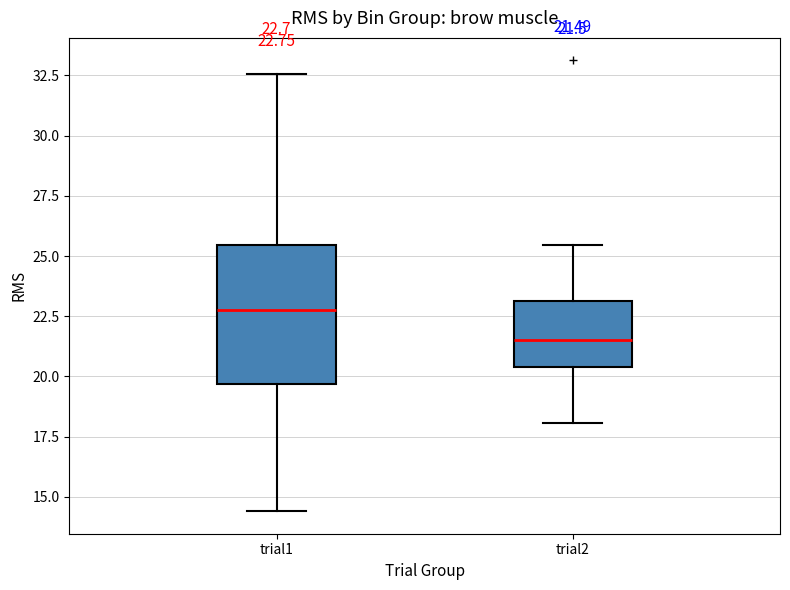

Which box is the tallest, from its lower edge to its upper edge?

trial1